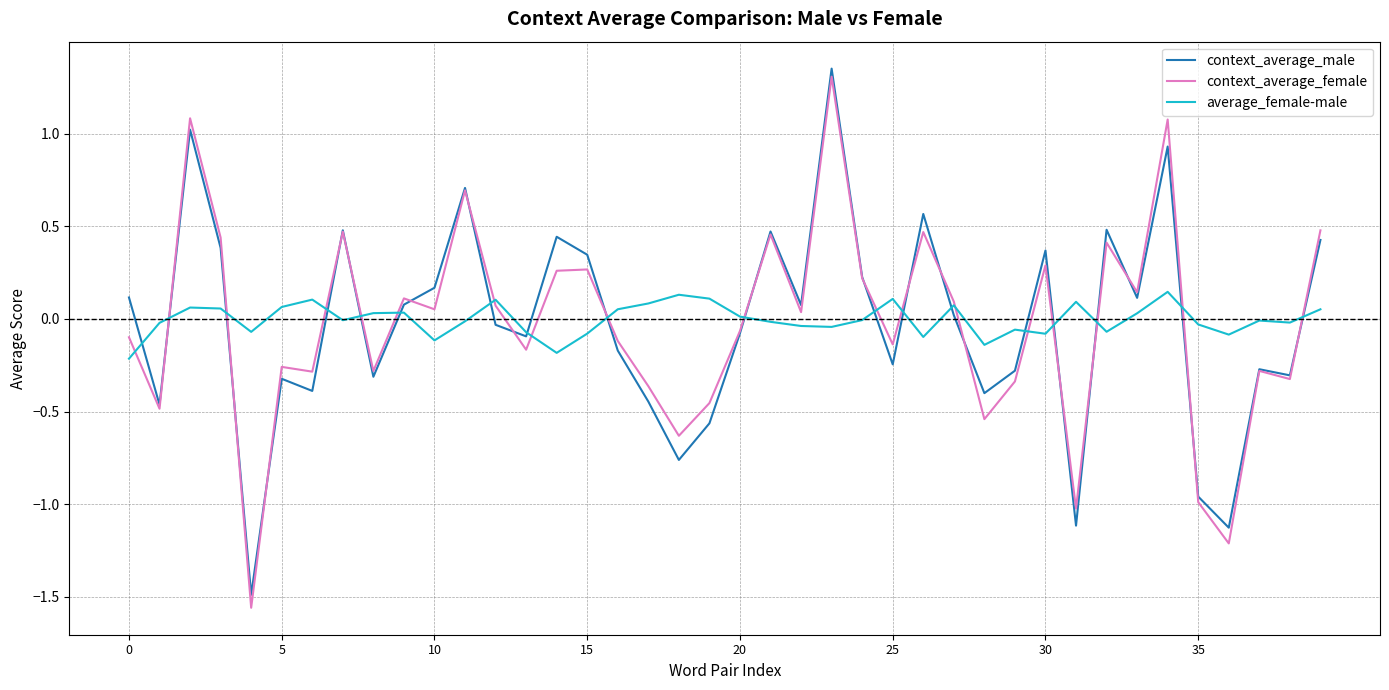

Which series has the largest range (max minus min)?

context_average_female